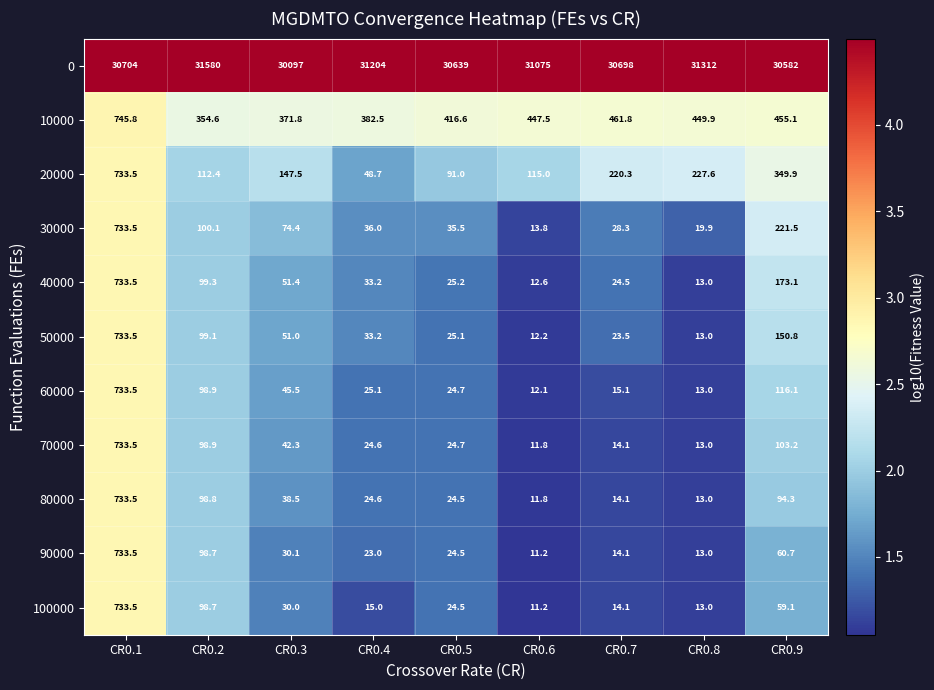

List the labels in order of 70000 value, smallest first.

CR0.6, CR0.8, CR0.7, CR0.4, CR0.5, CR0.3, CR0.2, CR0.9, CR0.1